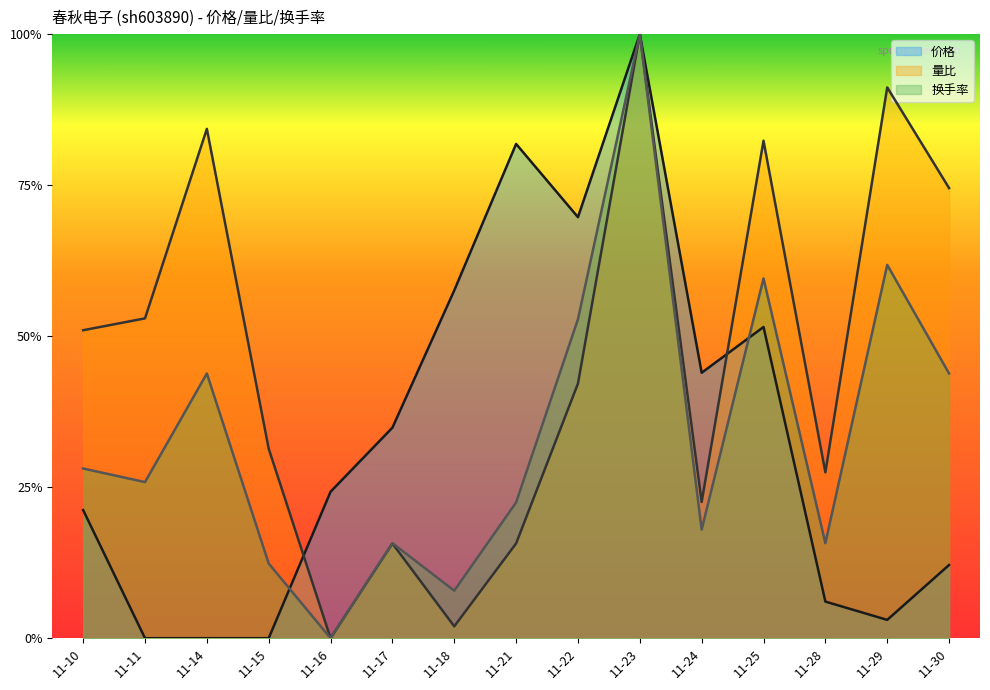

True or false: 价格 has a value of 0.5 at 11-15.

False